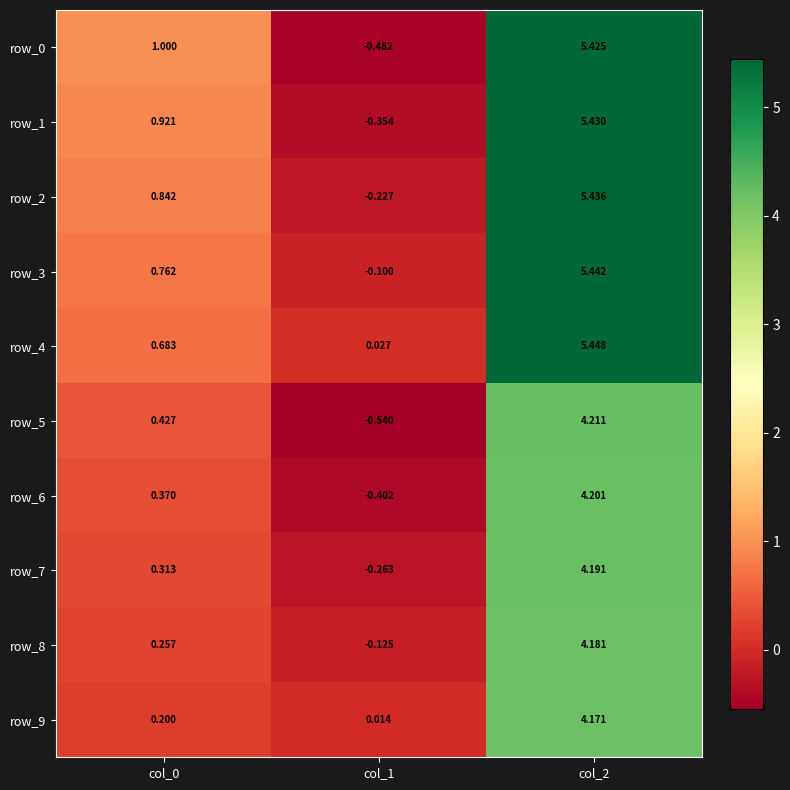

What is the difference between the row_0 values at col_0 and col_1?

1.5